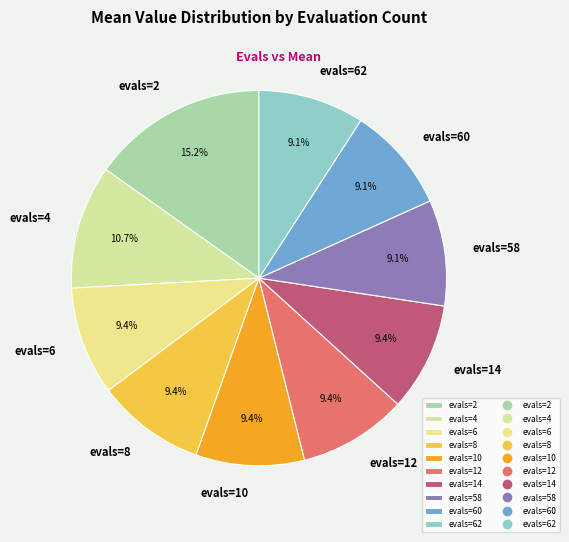

What percentage is the evals=8 slice, to the nearest percent?

9%